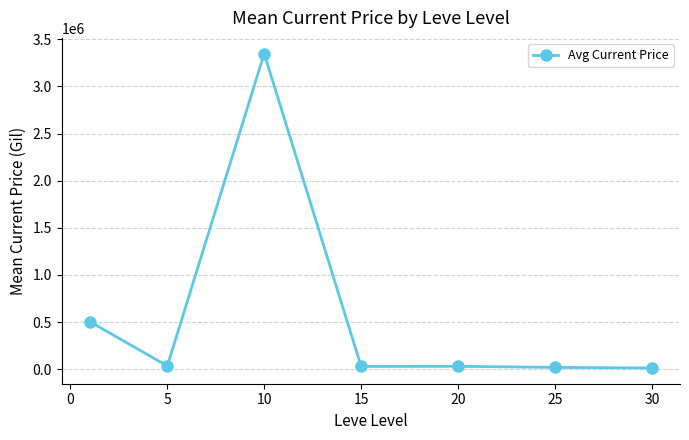

Does the chart have visible grid lines?

Yes